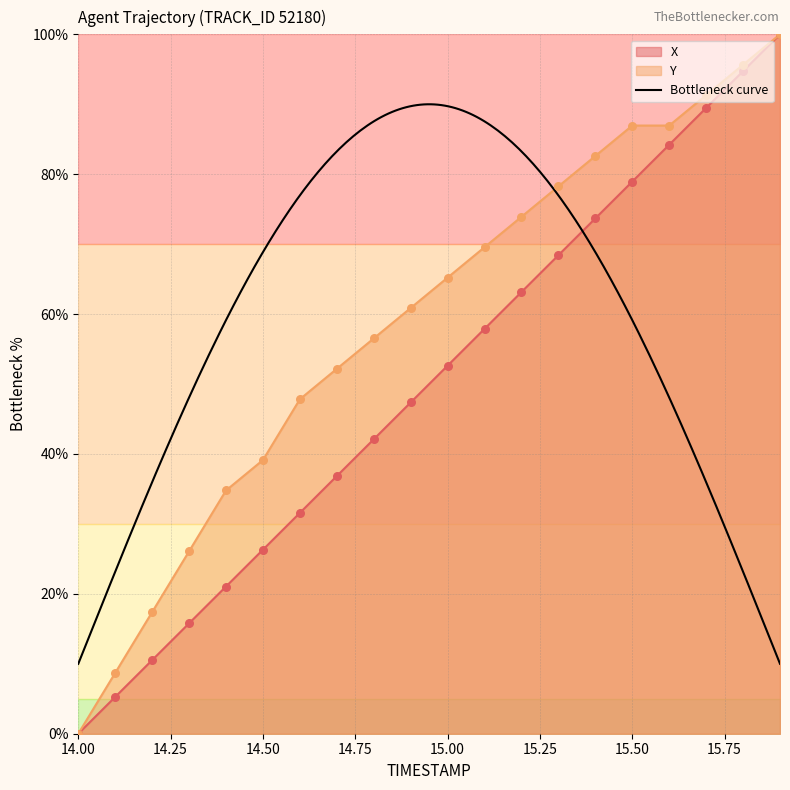

Which series has the widest spread of Y values?

X